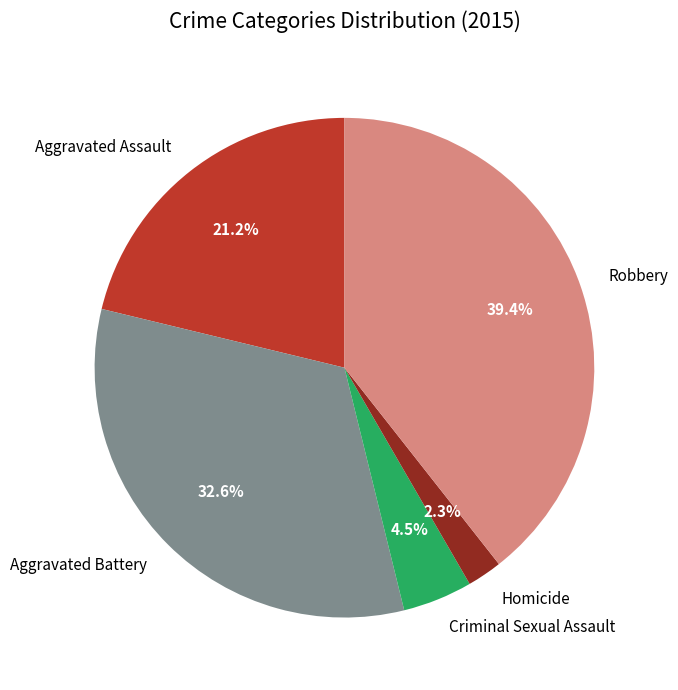

How many slices are in this pie chart?

5